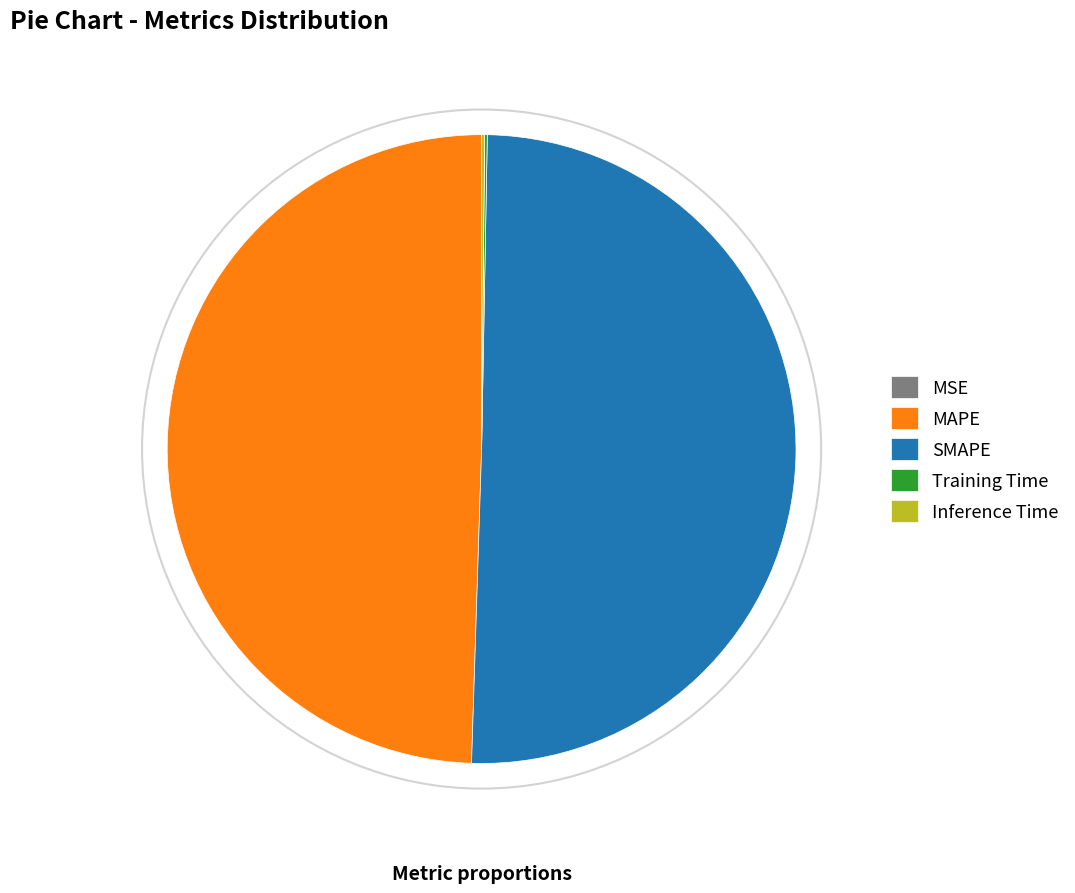

True or false: SMAPE accounts for 41% of the total.

False